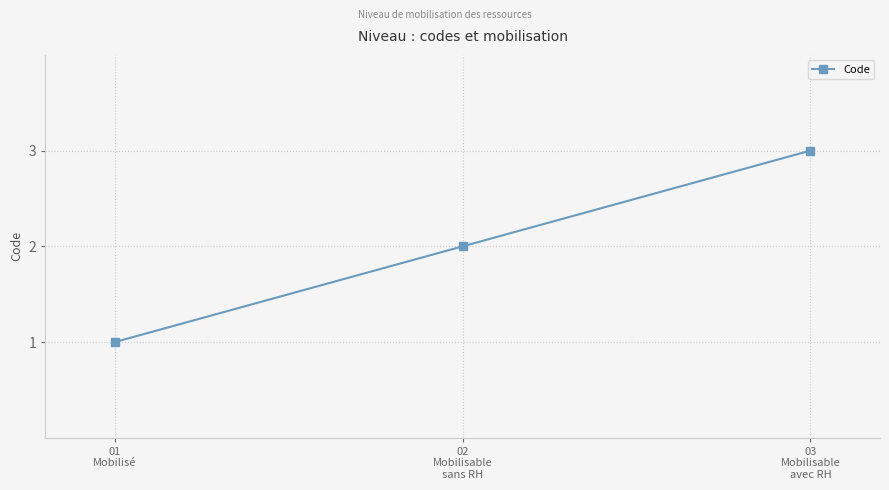

What is the label of the 2nd point from the left?

02
Mobilisable
sans RH